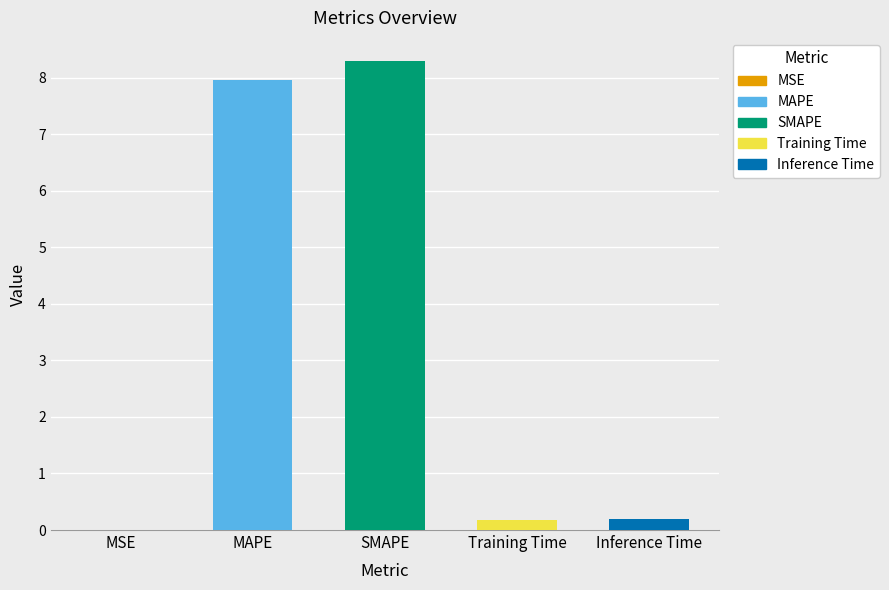

Are the bars grouped side by side (vs. stacked)?

No